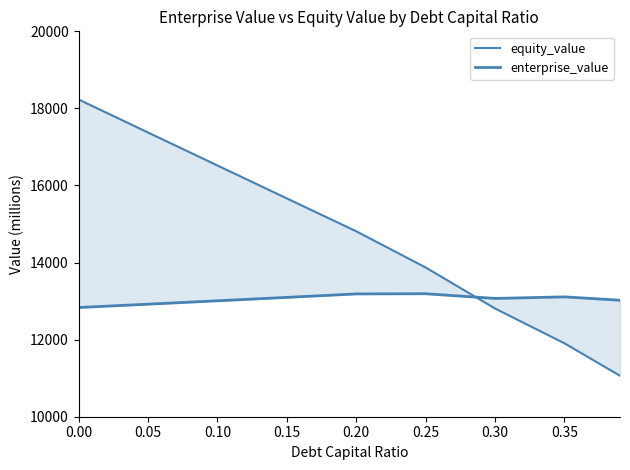

Which series ends up on top after the final intersection of equity_value and enterprise_value?

enterprise_value